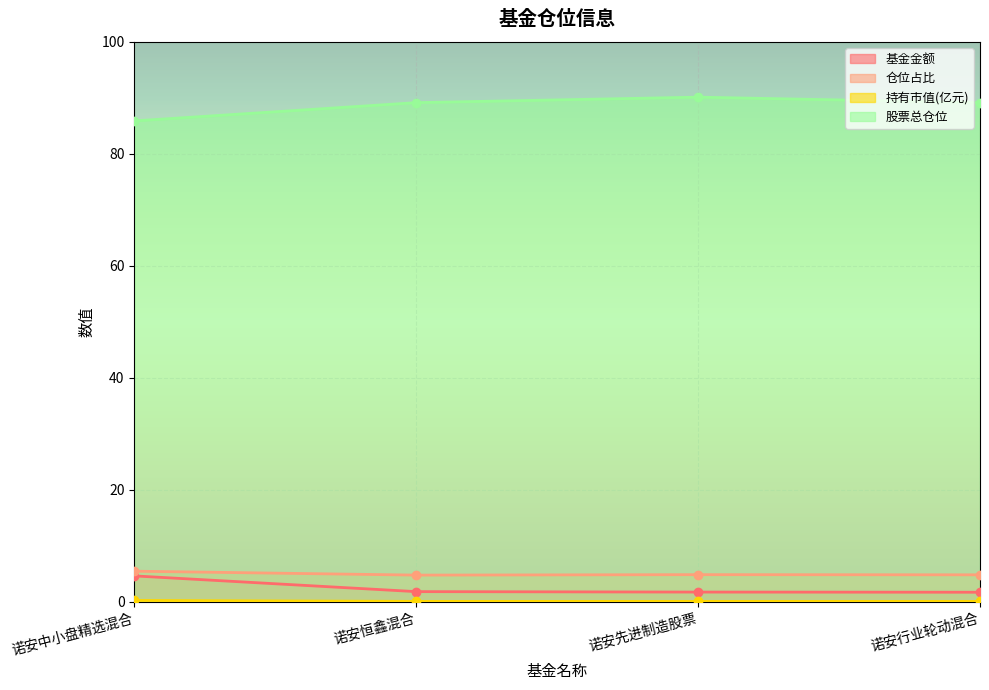

Reading left to right, transcribe all the data shown in this chart.

基金金额: 诺安中小盘精选混合=4.6	诺安恒鑫混合=1.8	诺安先进制造股票=1.8	诺安行业轮动混合=1.7
仓位占比: 诺安中小盘精选混合=5.5	诺安恒鑫混合=4.8	诺安先进制造股票=4.9	诺安行业轮动混合=4.8
持有市值(亿元): 诺安中小盘精选混合=0.3	诺安恒鑫混合=0.1	诺安先进制造股票=0.1	诺安行业轮动混合=0.1
股票总仓位: 诺安中小盘精选混合=85.9	诺安恒鑫混合=89.1	诺安先进制造股票=90.1	诺安行业轮动混合=89.1